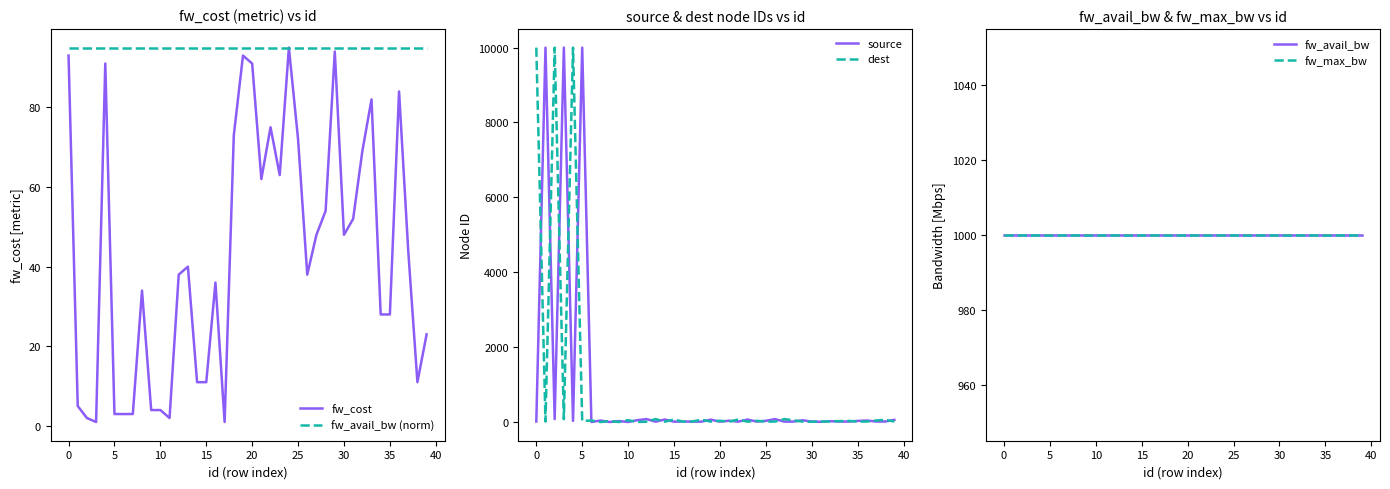

True or false: fw_max_bw has a value of 1000 at 35.

True